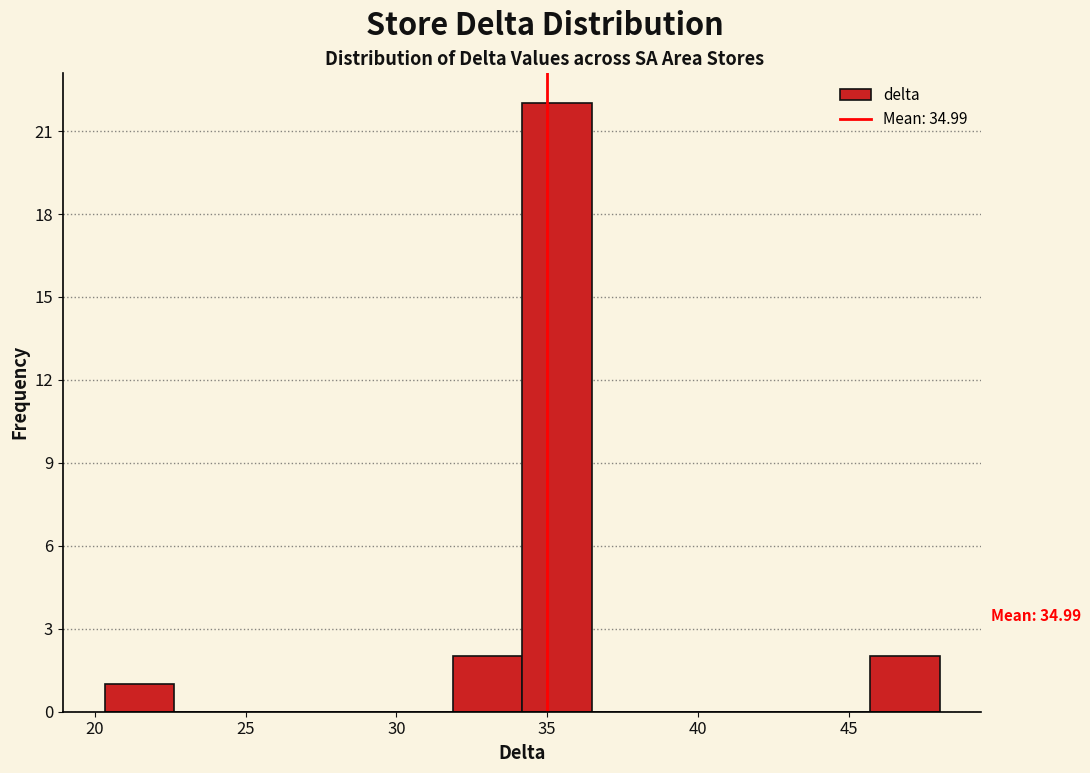

Over which range of the x-axis is the bar tallest?

34.0 to 36.5